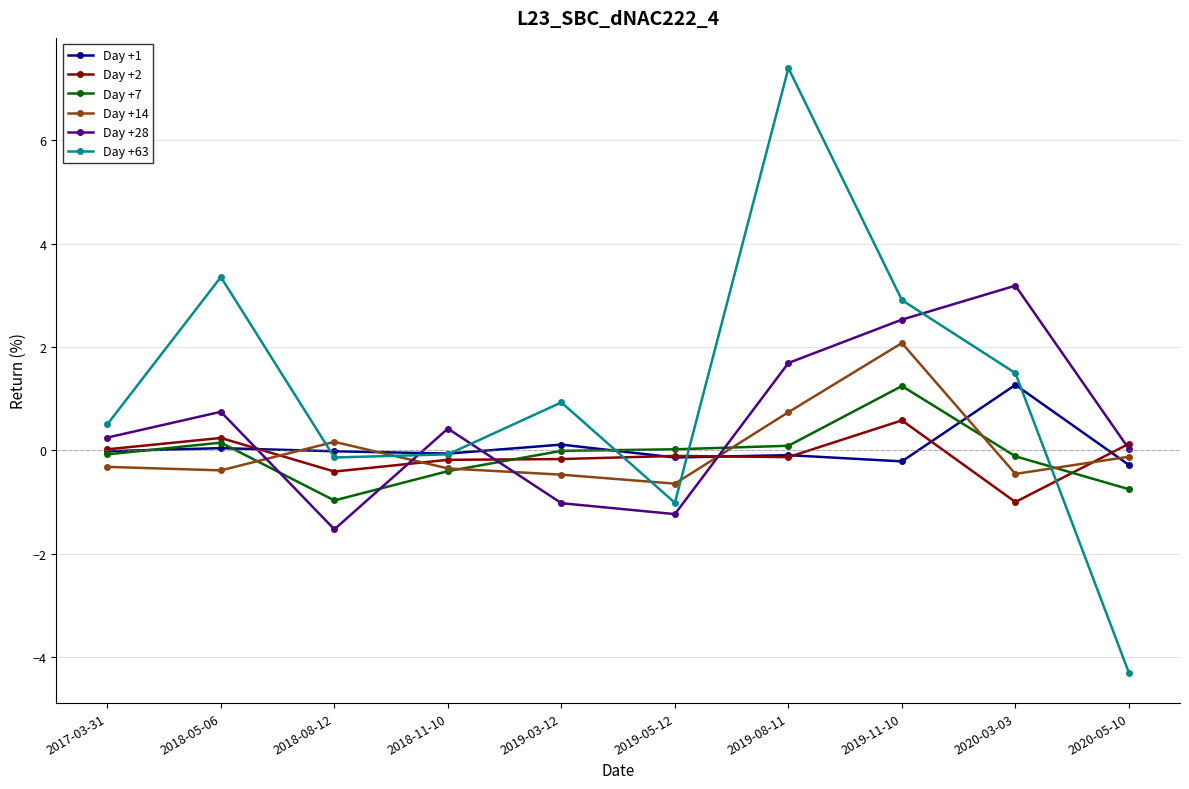

Which series has the largest total across all categories?

Day +63